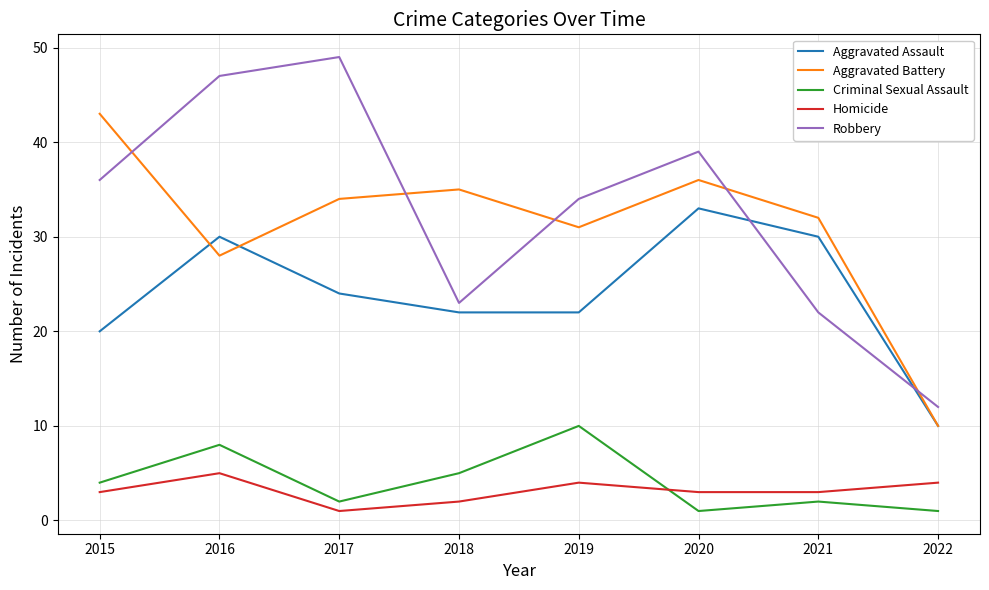

True or false: Aggravated Assault and Homicide intersect in this chart.

False